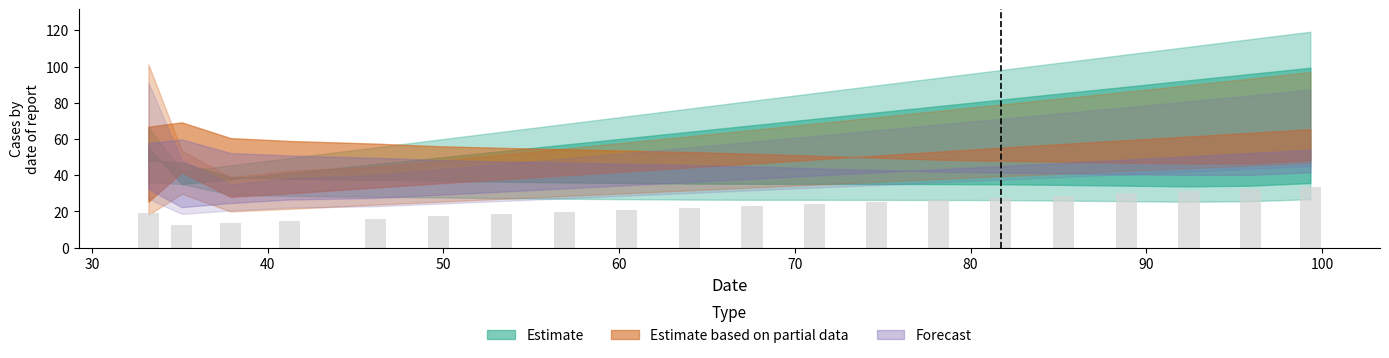

What is the difference between the maximum and minimum values?

20.8